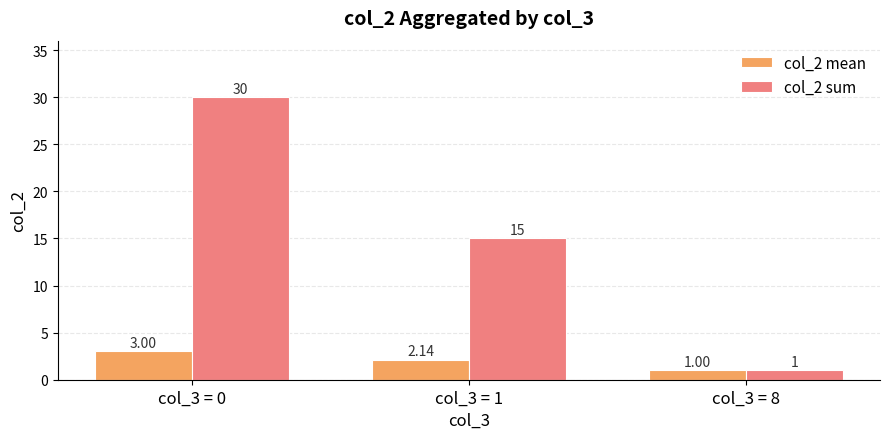

At which label is col_2 mean closest to 2?

col_3 = 1